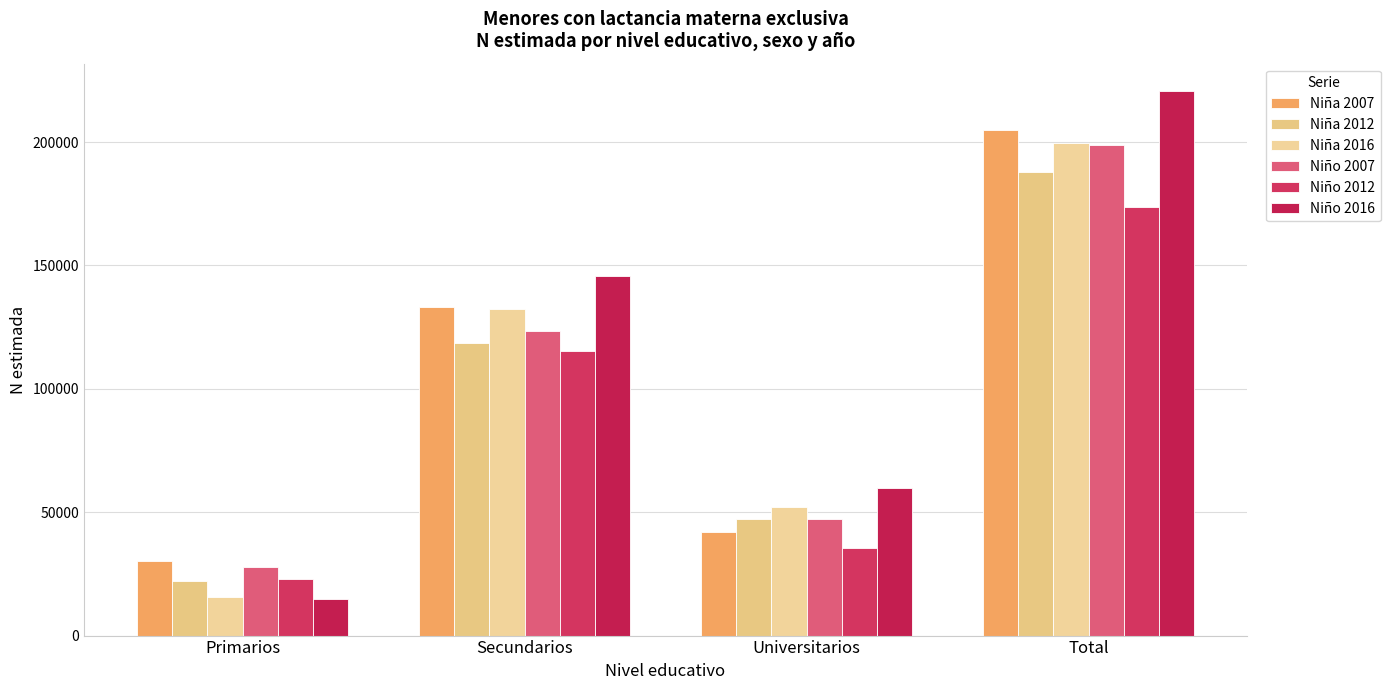

What is the label of the 3rd bar from the right?

Secundarios